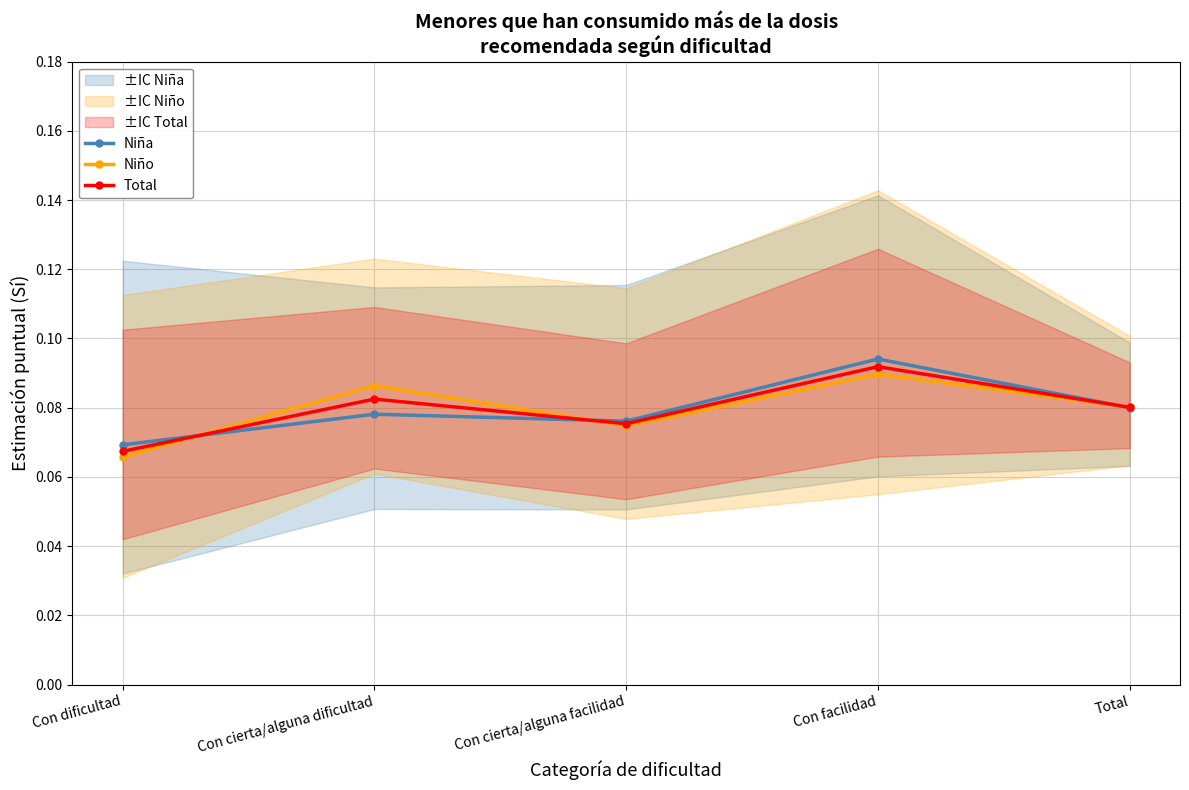

Which series has the largest total across all categories?

Niña